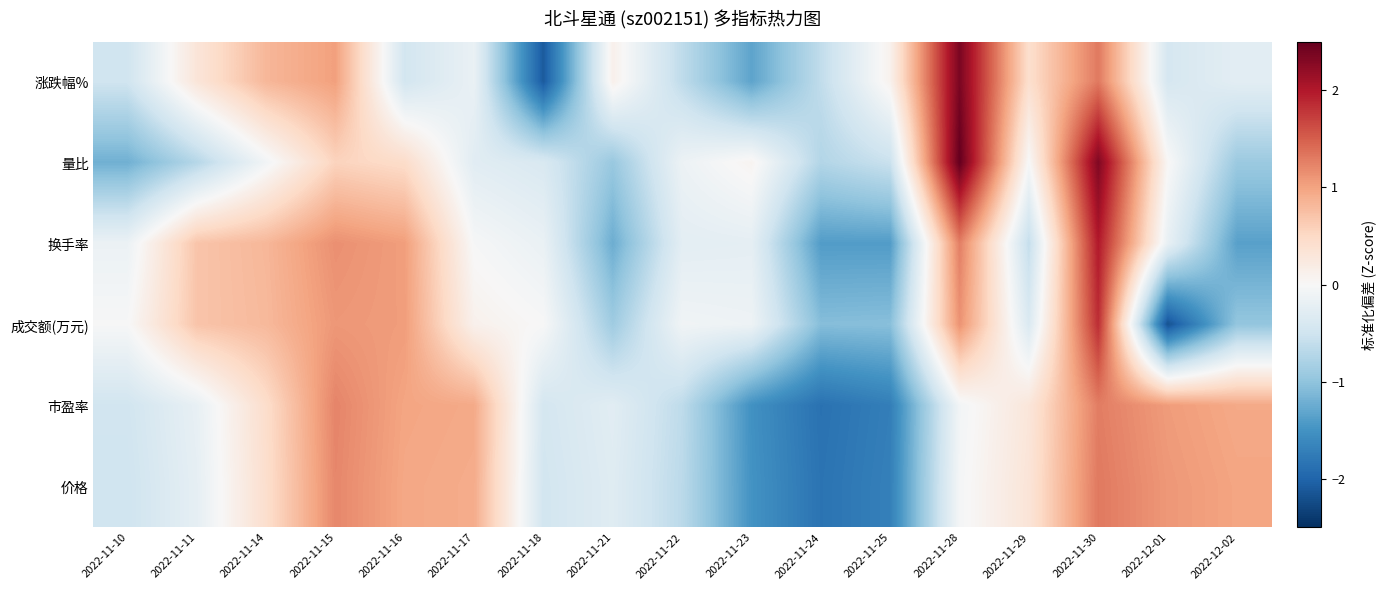

Reading left to right, extract all data points from this chart.

涨跌幅%: 2022-11-10=-0.5	2022-11-11=0.3	2022-11-14=0.8	2022-11-15=1.0	2022-11-16=-0.5	2022-11-17=-0.2	2022-11-18=-2.1	2022-11-21=0.1	2022-11-22=-0.6	2022-11-23=-1.3	2022-11-24=-0.6	2022-11-25=0.1	2022-11-28=2.4	2022-11-29=0.4	2022-11-30=1.3	2022-12-01=-0.4	2022-12-02=-0.3
量比: 2022-11-10=-1.2	2022-11-11=-0.7	2022-11-14=-0.1	2022-11-15=0.6	2022-11-16=0.5	2022-11-17=-0.3	2022-11-18=-0.4	2022-11-21=-0.9	2022-11-22=-0.1	2022-11-23=0.1	2022-11-24=-0.7	2022-11-25=-0.5	2022-11-28=2.5	2022-11-29=-0.0	2022-11-30=2.3	2022-12-01=0.0	2022-12-02=-0.9
换手率: 2022-11-10=-0.1	2022-11-11=0.7	2022-11-14=0.8	2022-11-15=1.1	2022-11-16=1.0	2022-11-17=-0.0	2022-11-18=-0.2	2022-11-21=-1.2	2022-11-22=-0.3	2022-11-23=-0.2	2022-11-24=-1.4	2022-11-25=-1.4	2022-11-28=1.3	2022-11-29=-0.6	2022-11-30=2.0	2022-12-01=-0.2	2022-12-02=-1.4
成交额(万元): 2022-11-10=-0.0	2022-11-11=0.7	2022-11-14=0.8	2022-11-15=1.1	2022-11-16=1.1	2022-11-17=0.1	2022-11-18=-0.0	2022-11-21=-0.9	2022-11-22=-0.1	2022-11-23=-0.1	2022-11-24=-1.1	2022-11-25=-1.1	2022-11-28=1.1	2022-11-29=-0.4	2022-11-30=1.8	2022-12-01=-2.2	2022-12-02=-1.0
市盈率: 2022-11-10=-0.5	2022-11-11=-0.2	2022-11-14=0.4	2022-11-15=1.2	2022-11-16=1.0	2022-11-17=0.9	2022-11-18=-0.4	2022-11-21=-0.3	2022-11-22=-0.6	2022-11-23=-1.5	2022-11-24=-1.9	2022-11-25=-1.7	2022-11-28=-0.1	2022-11-29=0.3	2022-11-30=1.3	2022-12-01=1.1	2022-12-02=1.0
价格: 2022-11-10=-0.5	2022-11-11=-0.2	2022-11-14=0.4	2022-11-15=1.2	2022-11-16=1.0	2022-11-17=0.9	2022-11-18=-0.5	2022-11-21=-0.3	2022-11-22=-0.7	2022-11-23=-1.5	2022-11-24=-1.8	2022-11-25=-1.7	2022-11-28=-0.0	2022-11-29=0.3	2022-11-30=1.3	2022-12-01=1.1	2022-12-02=1.0